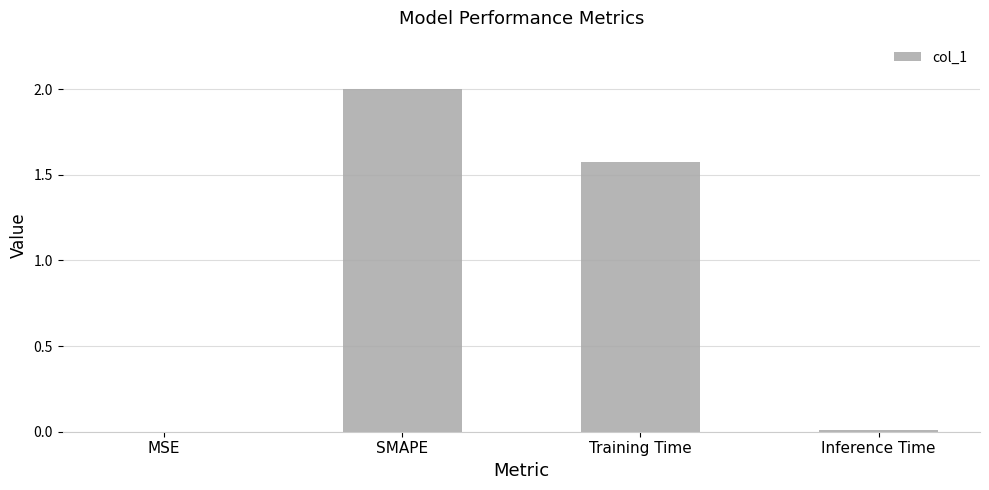

What is the sum of the values at SMAPE and Training Time?

3.6